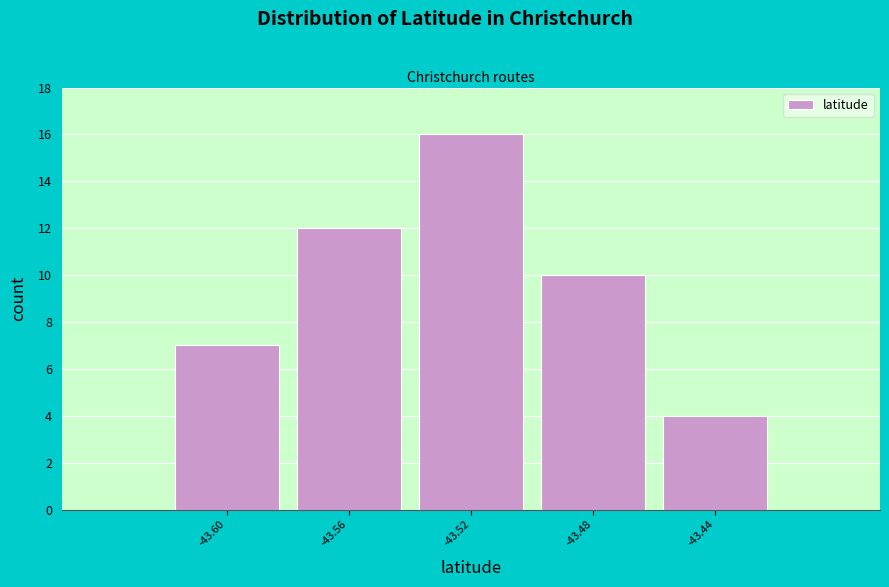

Which range on the x-axis has the tallest bar?

-43.54 to -43.50